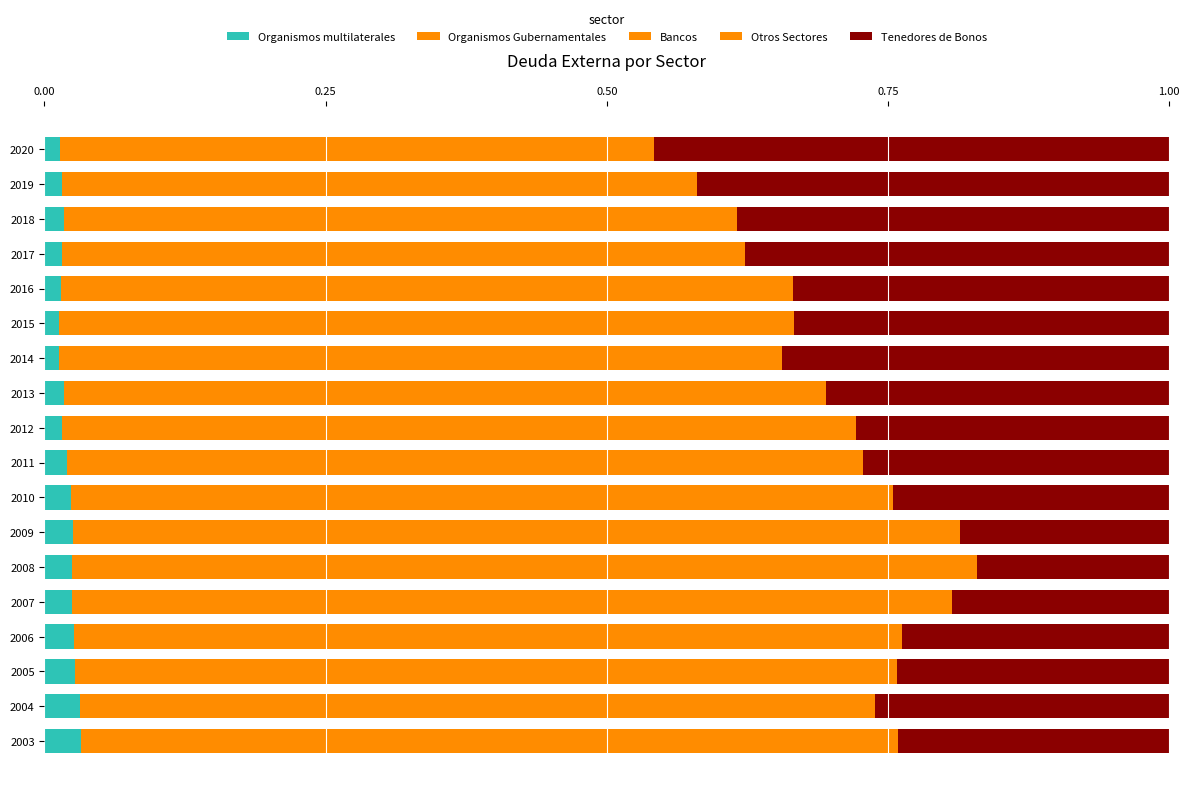

Count the number of categories in the chart.

18